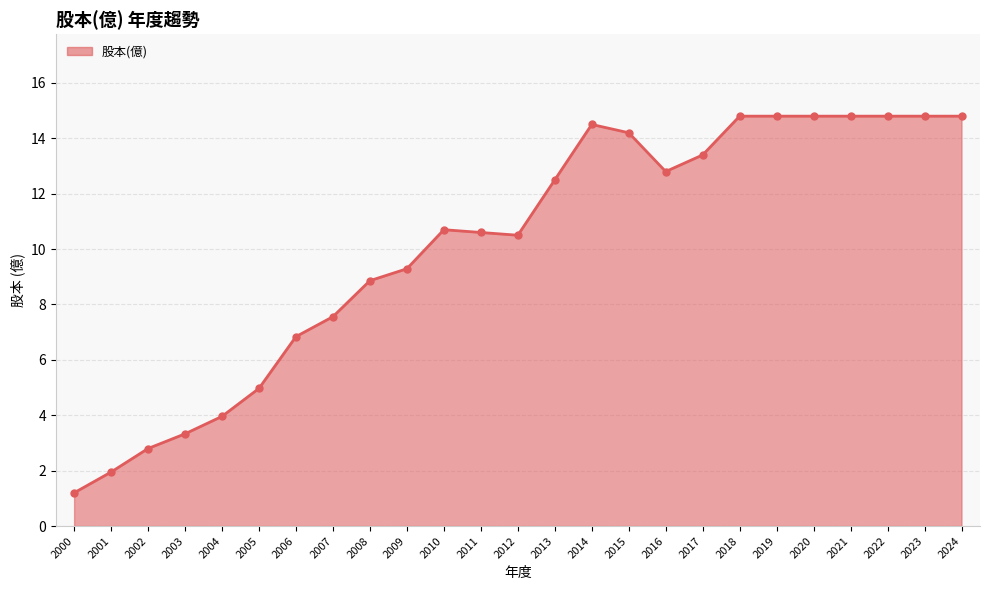

What is the ratio of the value at 2003 to the value at 2015?

0.2